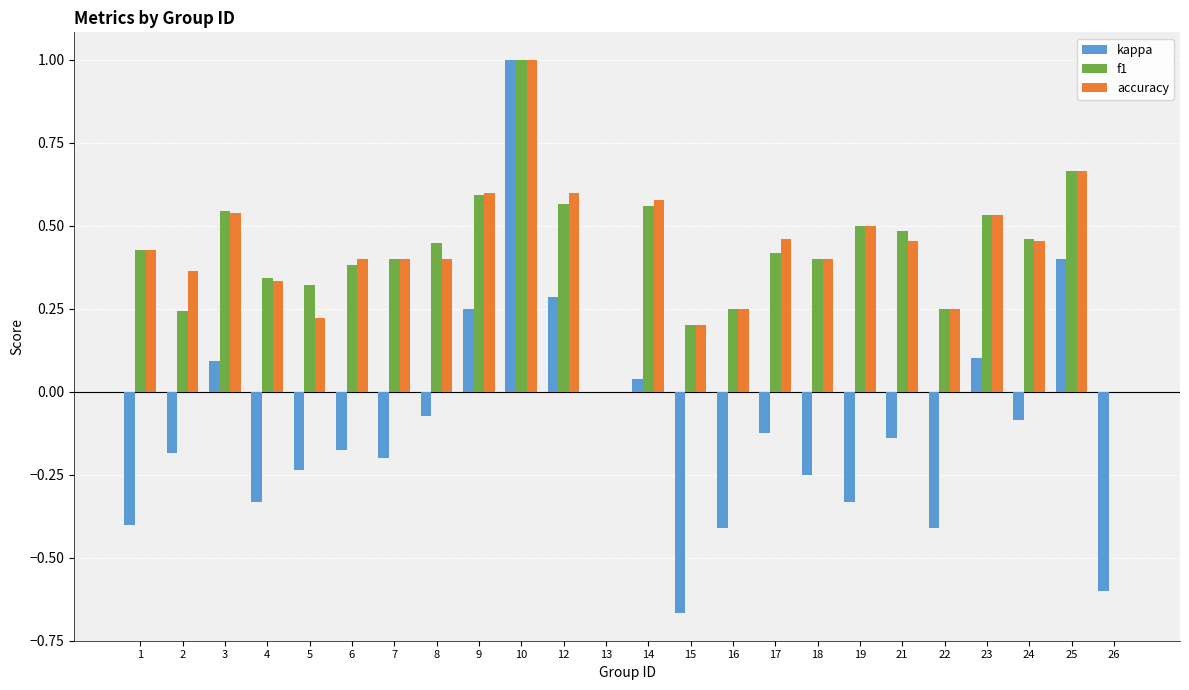

What is the sum of all accuracy values?

10.0